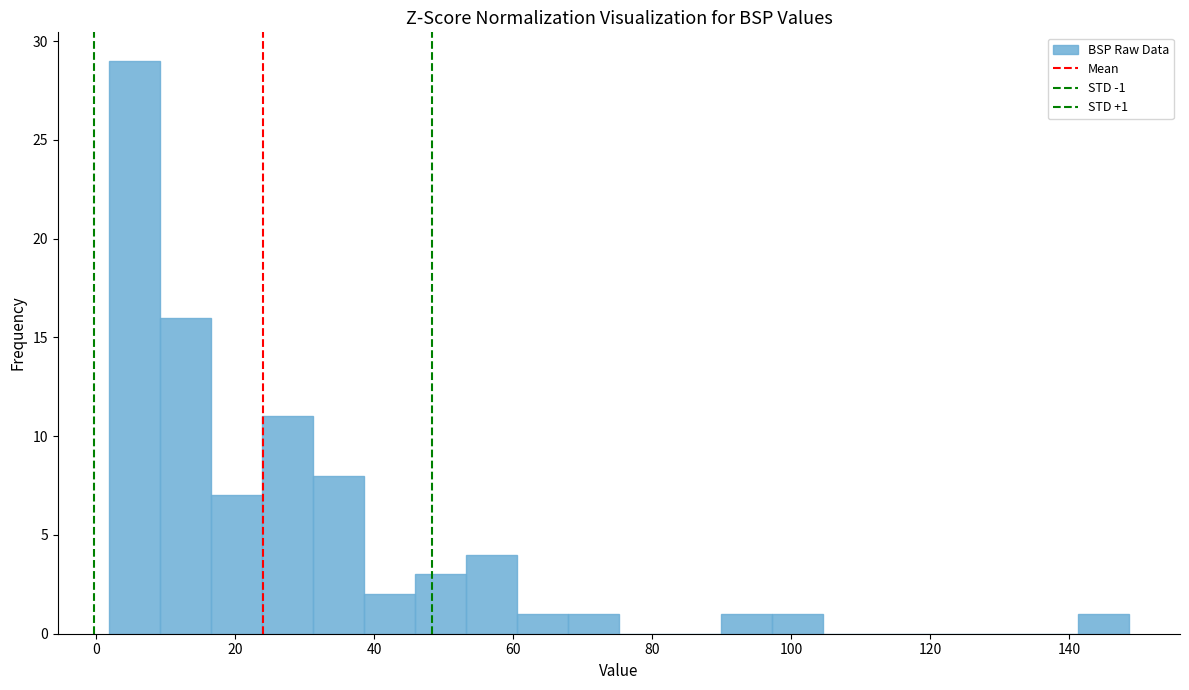

Around what value on the x-axis is the tallest bar? Give the approximate position of its centre, as read against the axis.

6